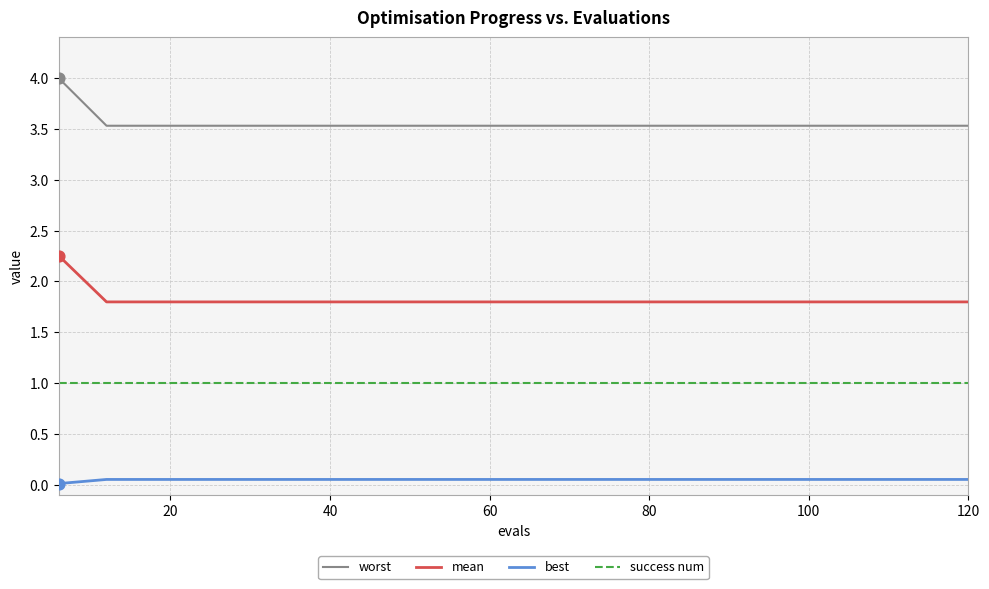

Which series has the largest total across all categories?

worst